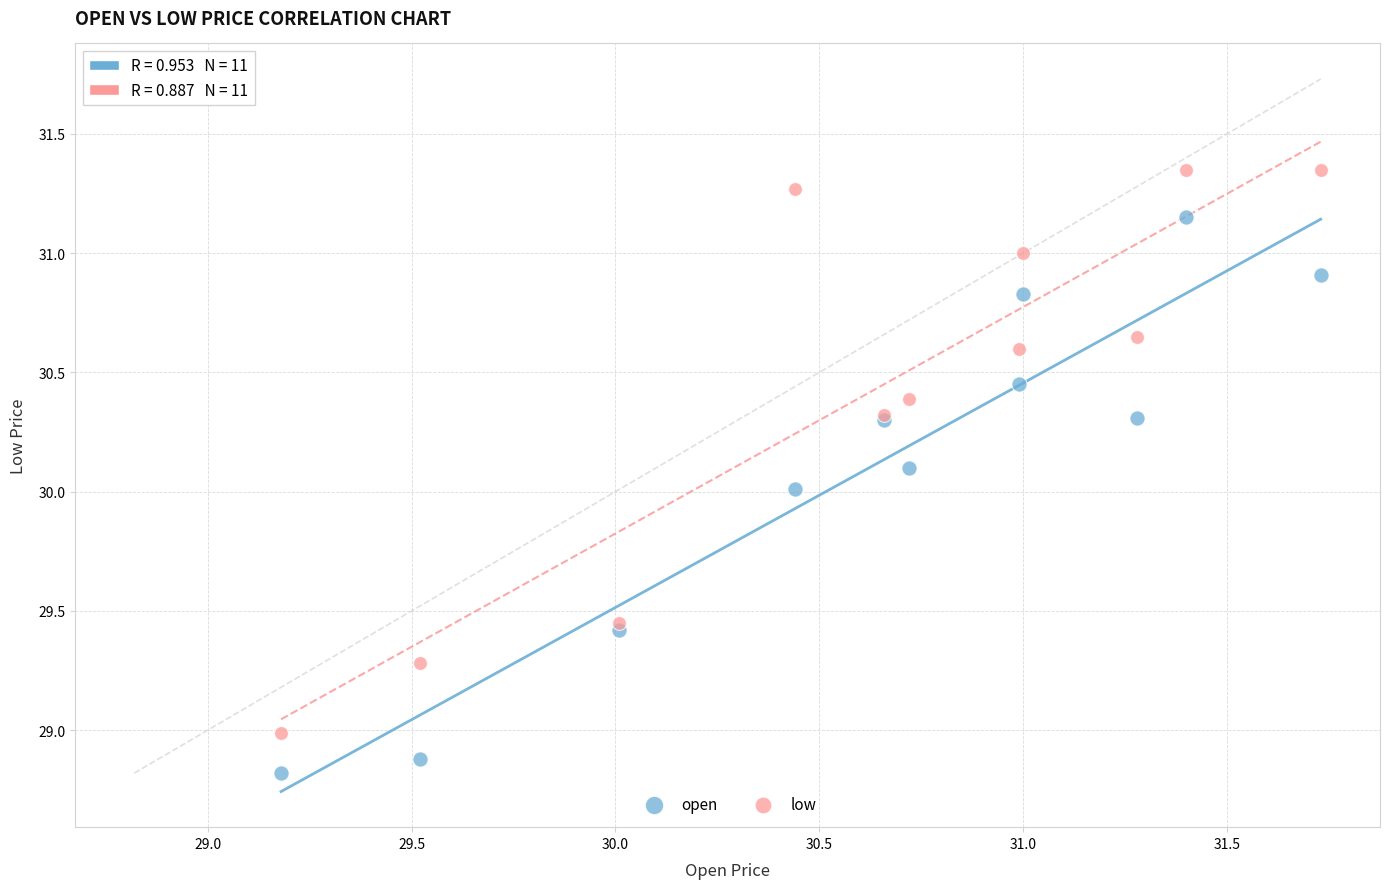

Which series has the widest spread of Y values?

low